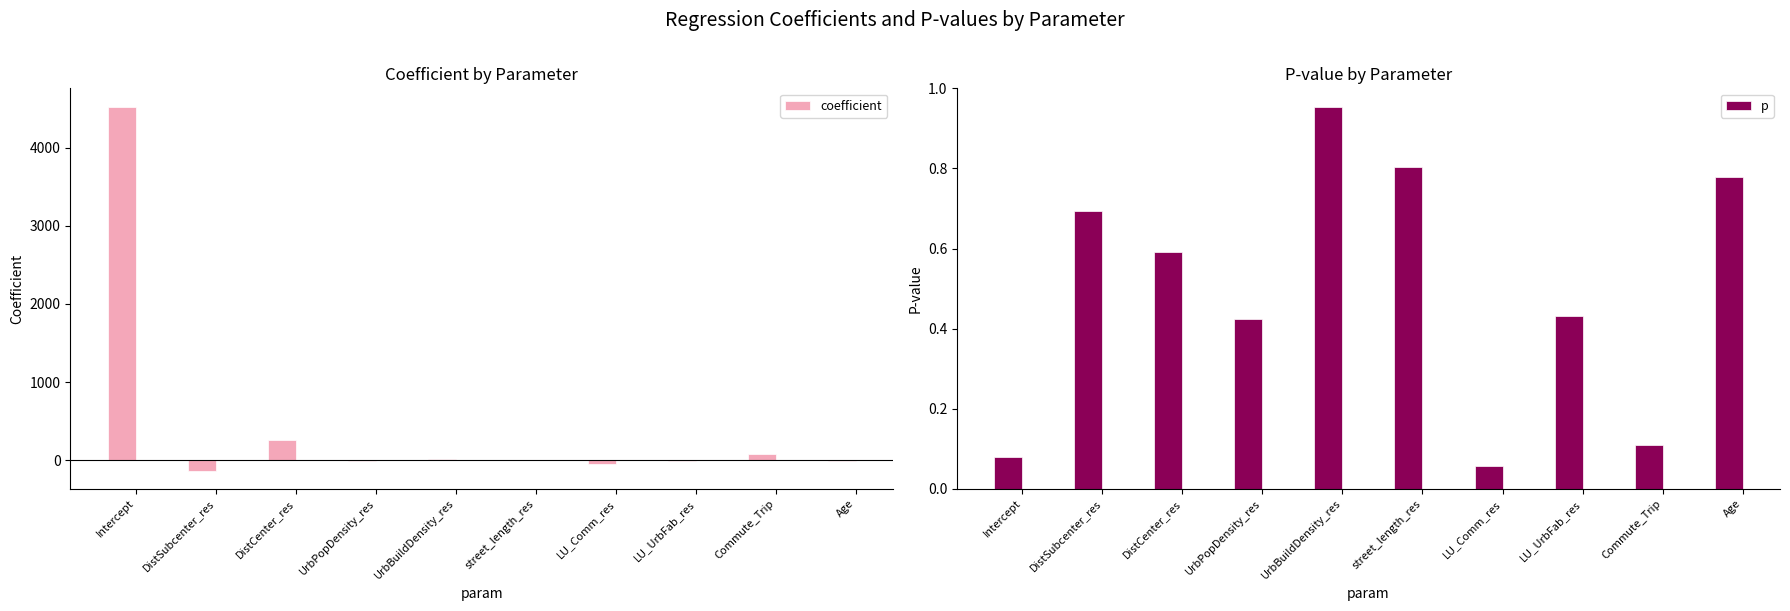

Reading left to right, transcribe all the data shown in this chart.

coefficient: 4526.7	-134.0	260.1	-8.9	8.9	4.3	-55.2	-15.5	81.2	-12.6
p: 0.1	0.7	0.6	0.4	1.0	0.8	0.1	0.4	0.1	0.8